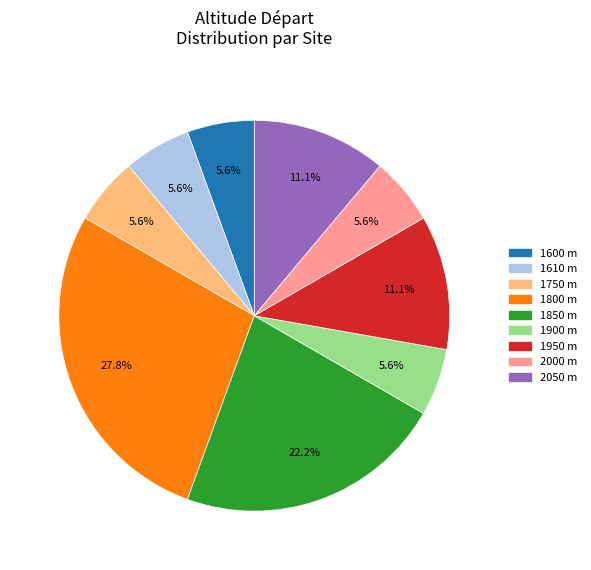

Does any single category account for the majority?

No